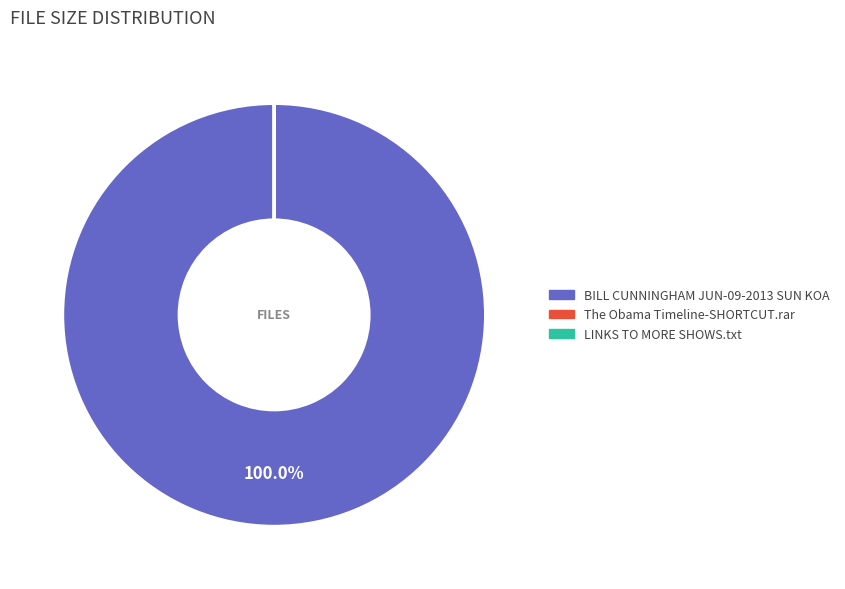

Which slice is the largest?

BILL CUNNINGHAM JUN-09-2013 SUN KOA